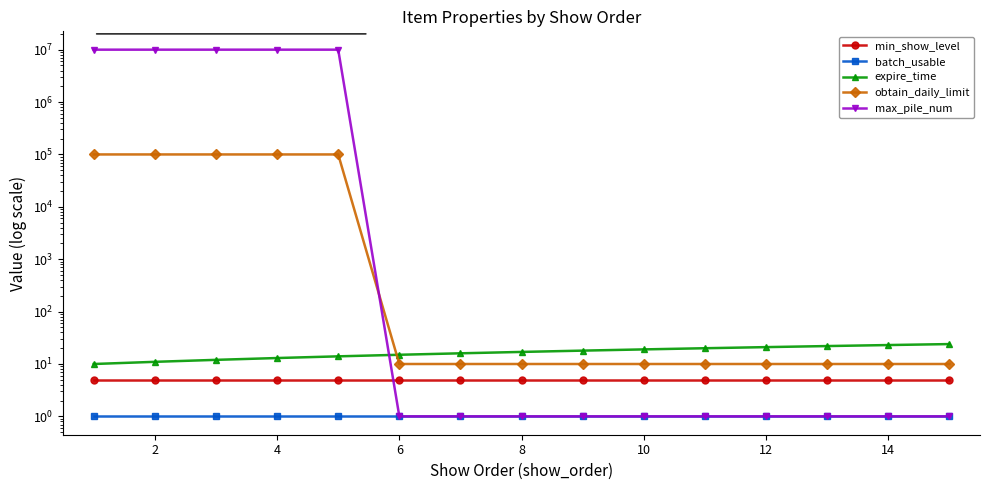

What is the average value of the batch_usable series?

1